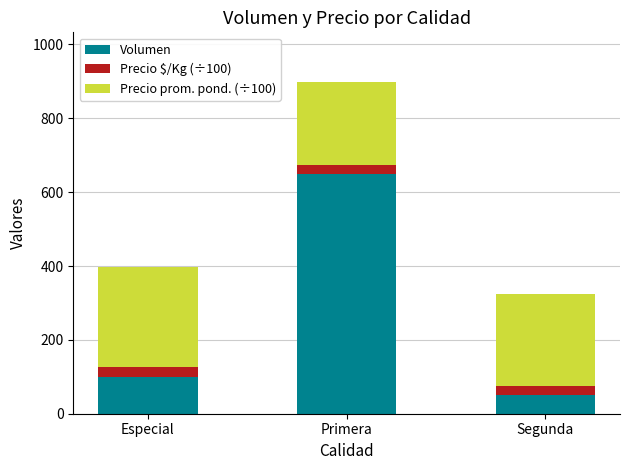

Count the number of categories in the chart.

3